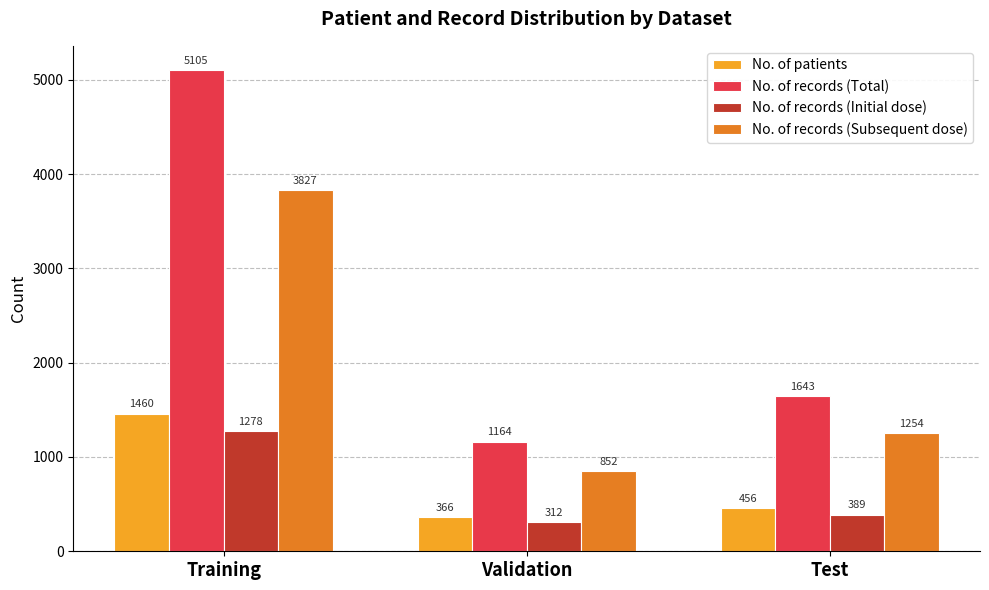

At Test, list the series in order from smallest to largest.

No. of records (Initial dose), No. of patients, No. of records (Subsequent dose), No. of records (Total)